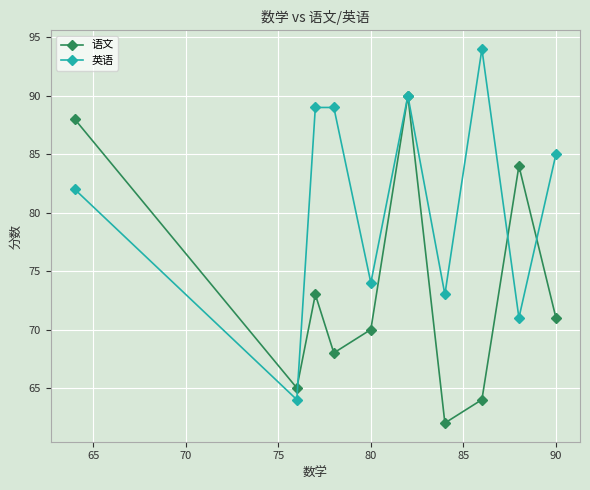

At how many categories does at least one series exceed 86?

5